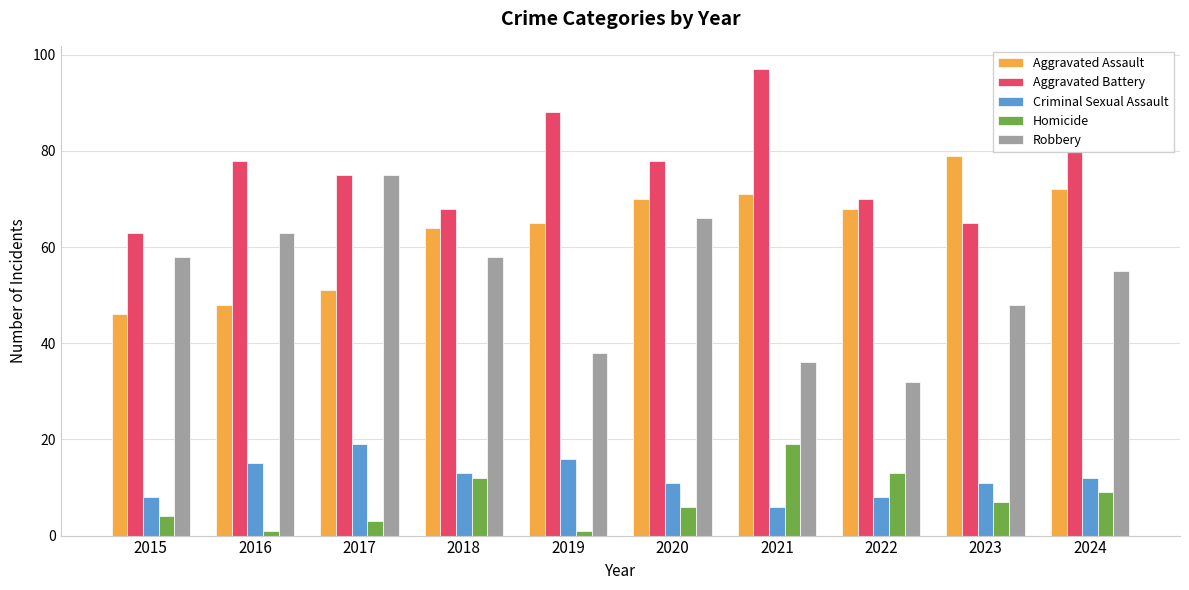

Is the value of Criminal Sexual Assault at 2015 greater than the value of Aggravated Assault at 2018?

No